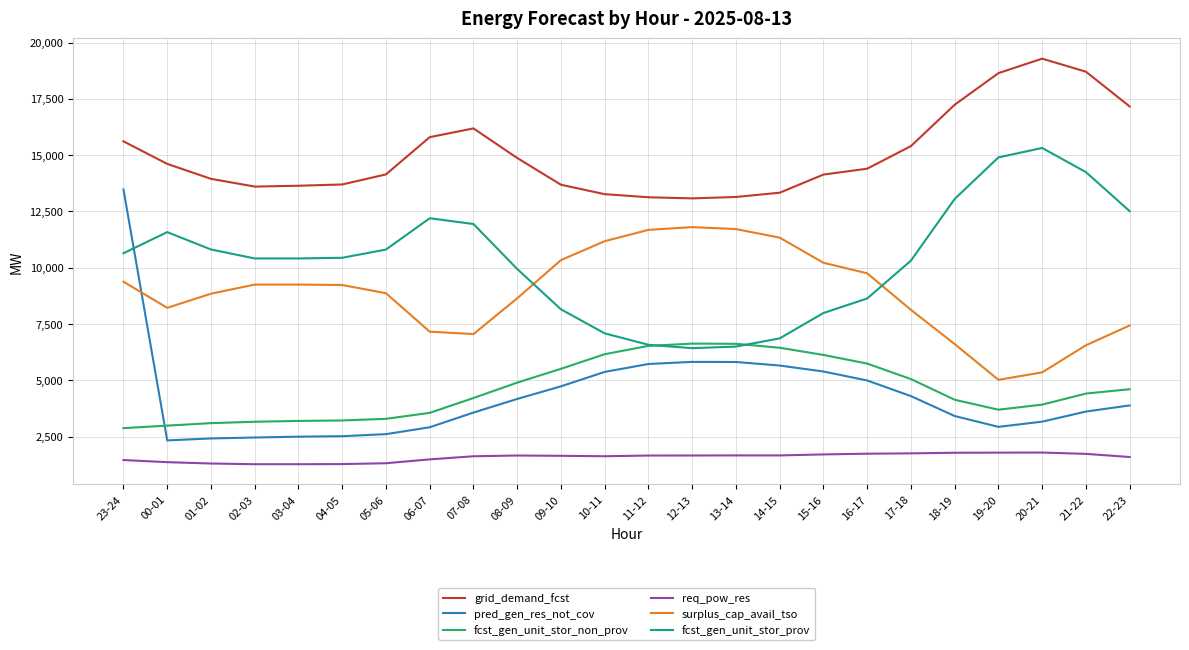

What is the difference between the highest and lowest values at 14-15?

11669